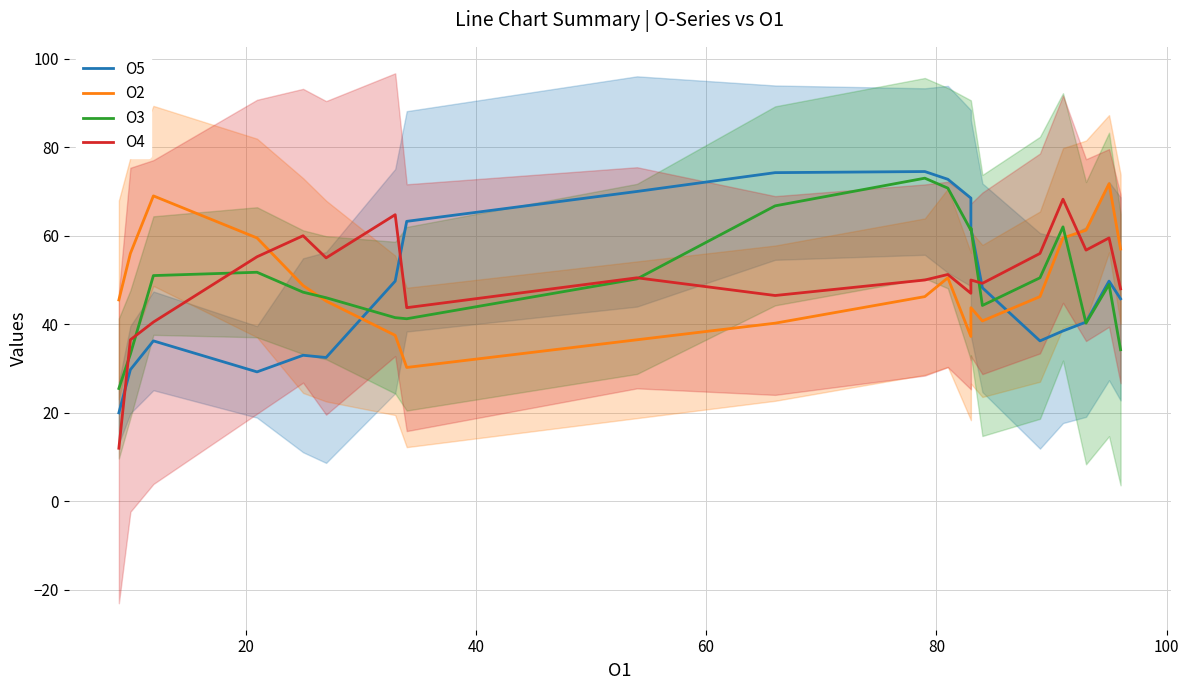

At how many categories does at least one series exceed 65?

8